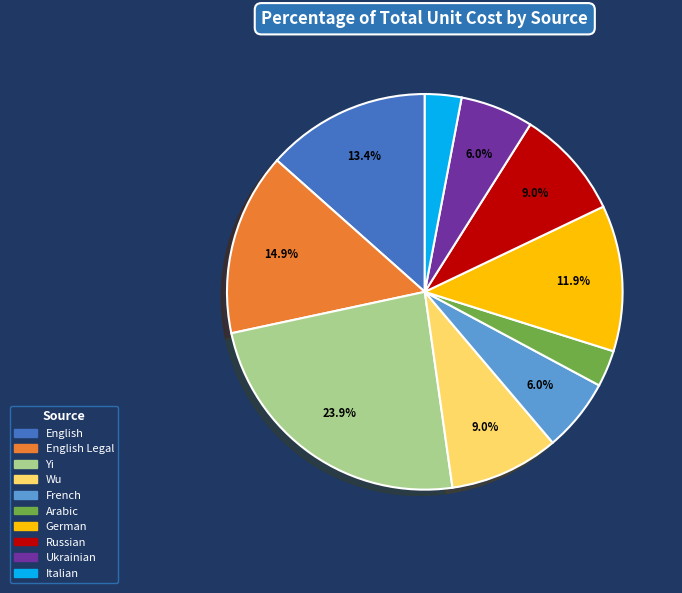

What is the ratio of the value at Ukrainian to the value at English?

0.4